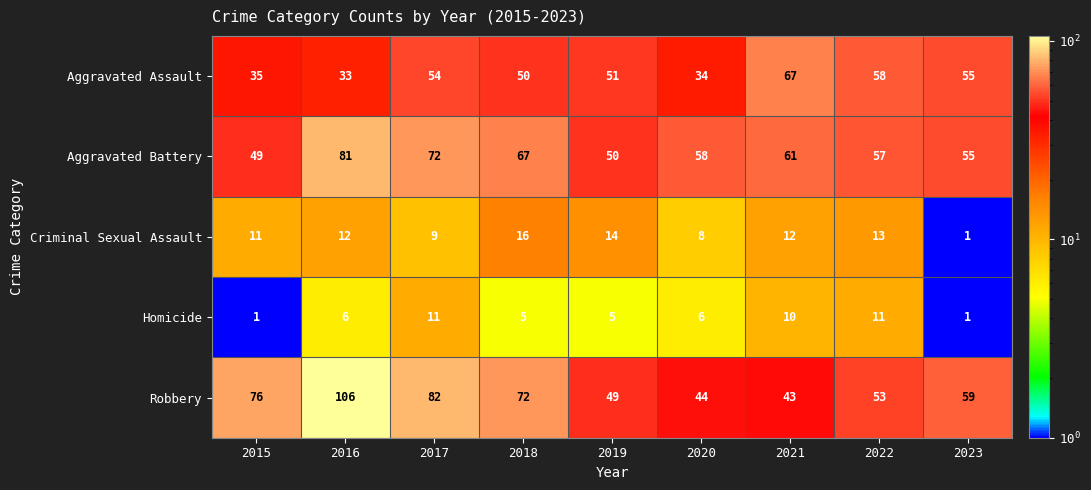

At how many categories does at least one series exceed 15?

9